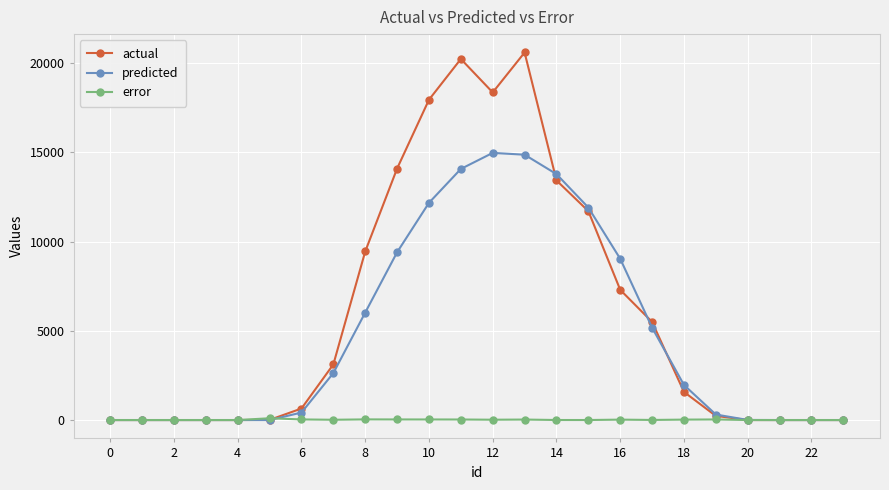

List the series in order of their overall mean, lowest first.

error, predicted, actual